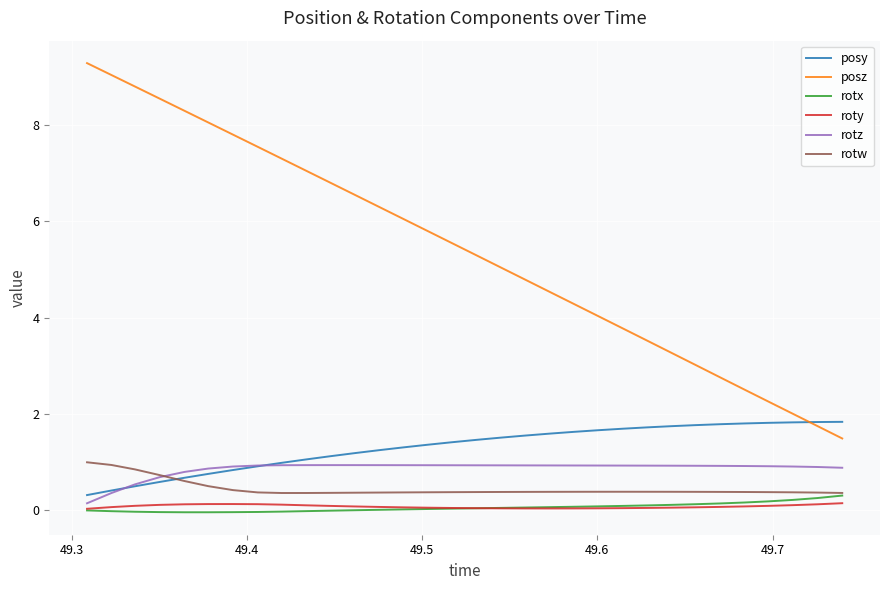

What is the maximum value shown in the chart?

9.3